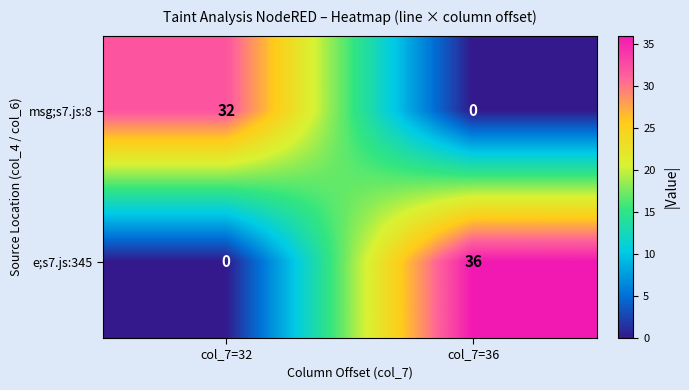

Which series has the largest total across all categories?

e;s7.js:345